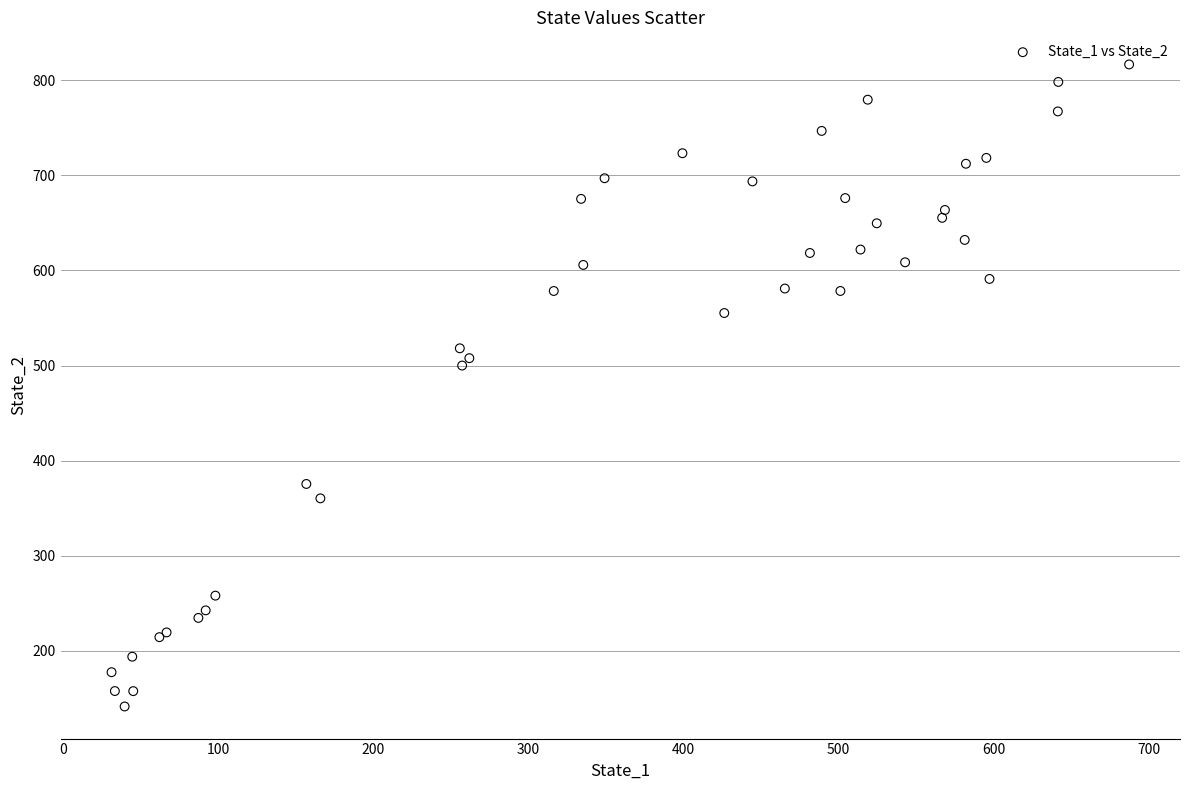

What Y value in the scatter plot is closest to 479?

500.0